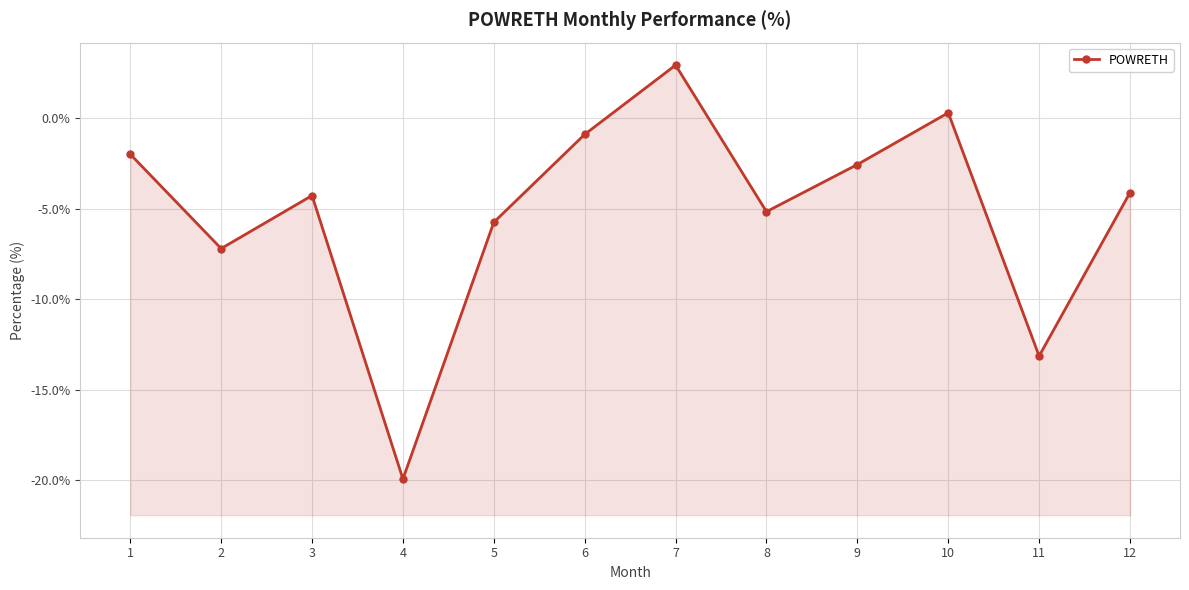

What is the value of the 10th point from the left?

0.3